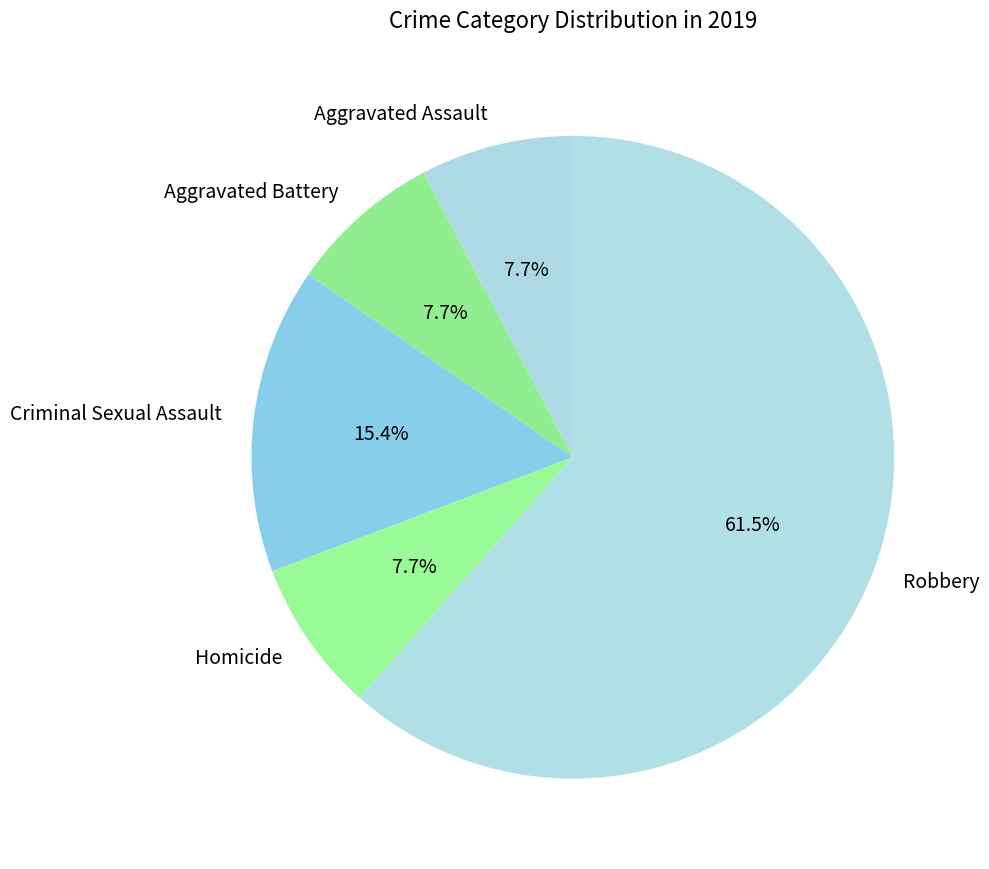

Is it true that Robbery is 70% of the pie?

False